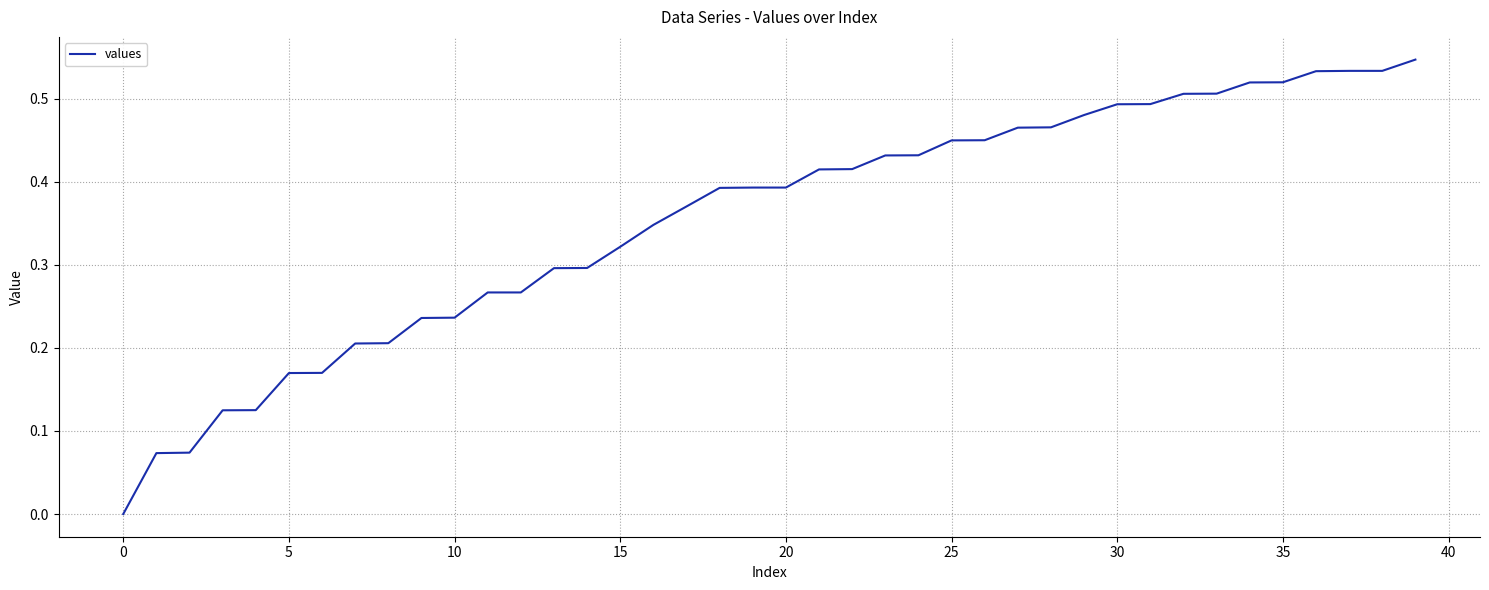

What is the label of the 24th point from the left?

23